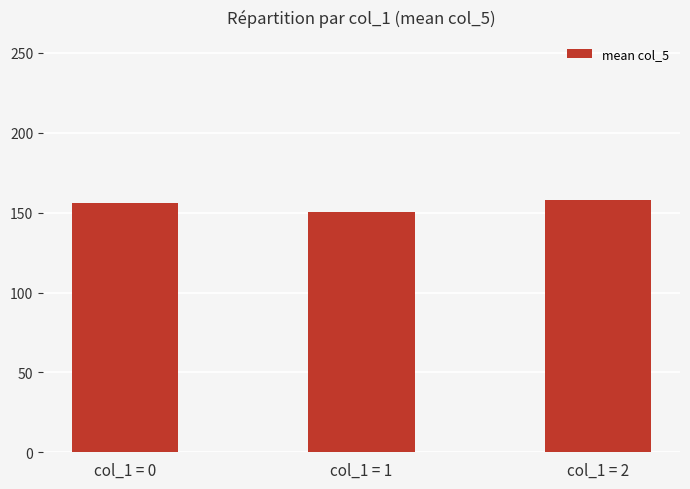

What is the change in value from col_1 = 1 to col_1 = 2?

+7.3